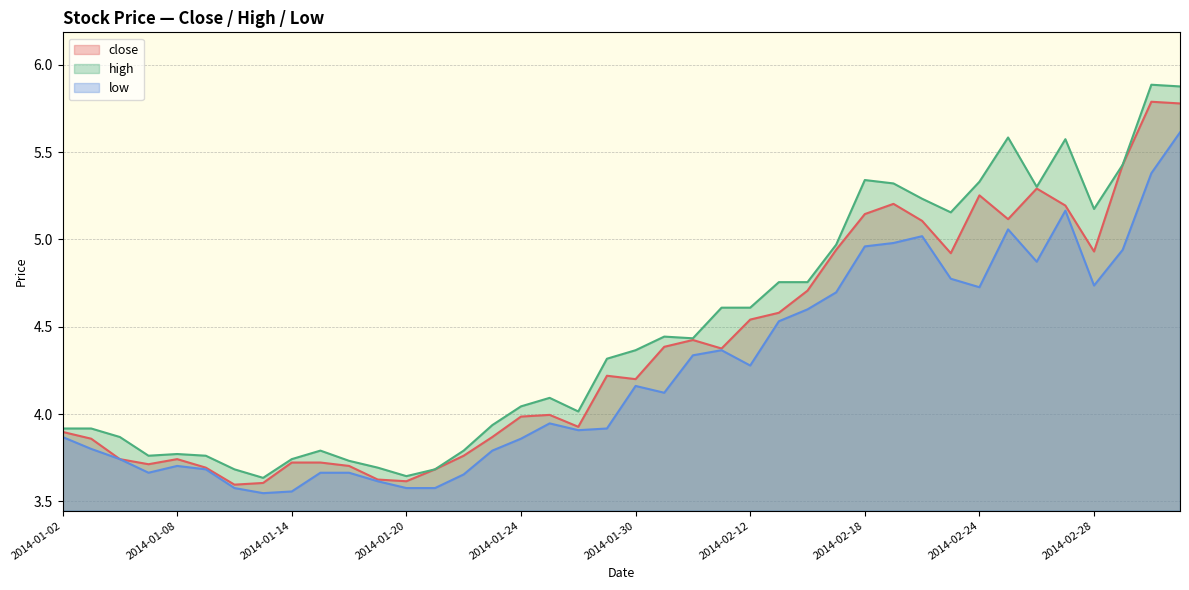

What is the maximum value shown in the chart?

5.9